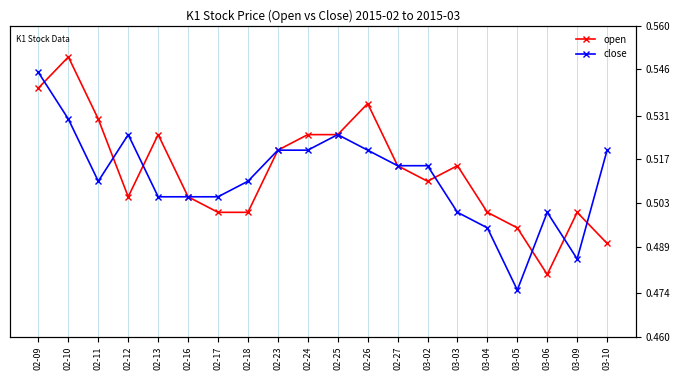

At which category does close reach its first local peak?

02-12